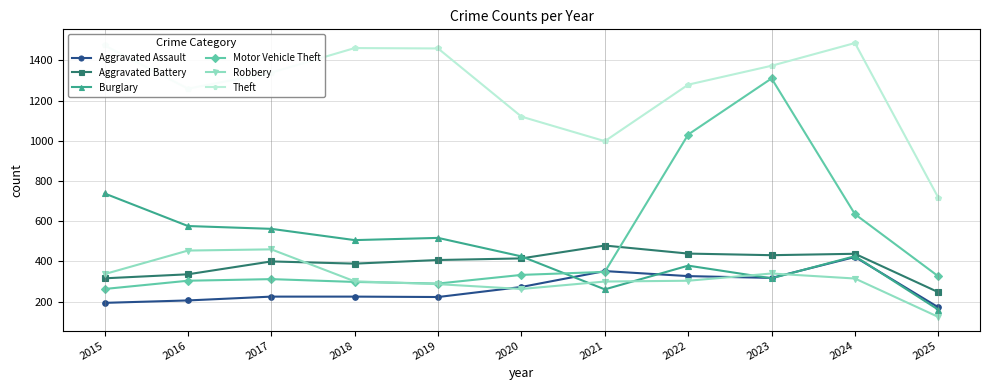

Is it true that Motor Vehicle Theft equals 458 at 2022?

False